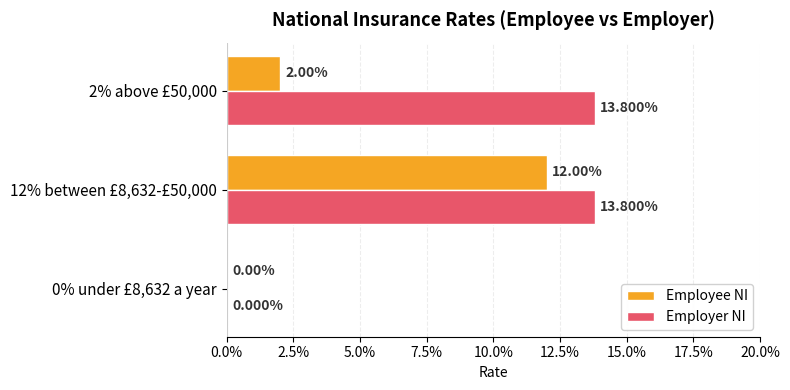

What position from the right is 0% under £8,632 a year?

3